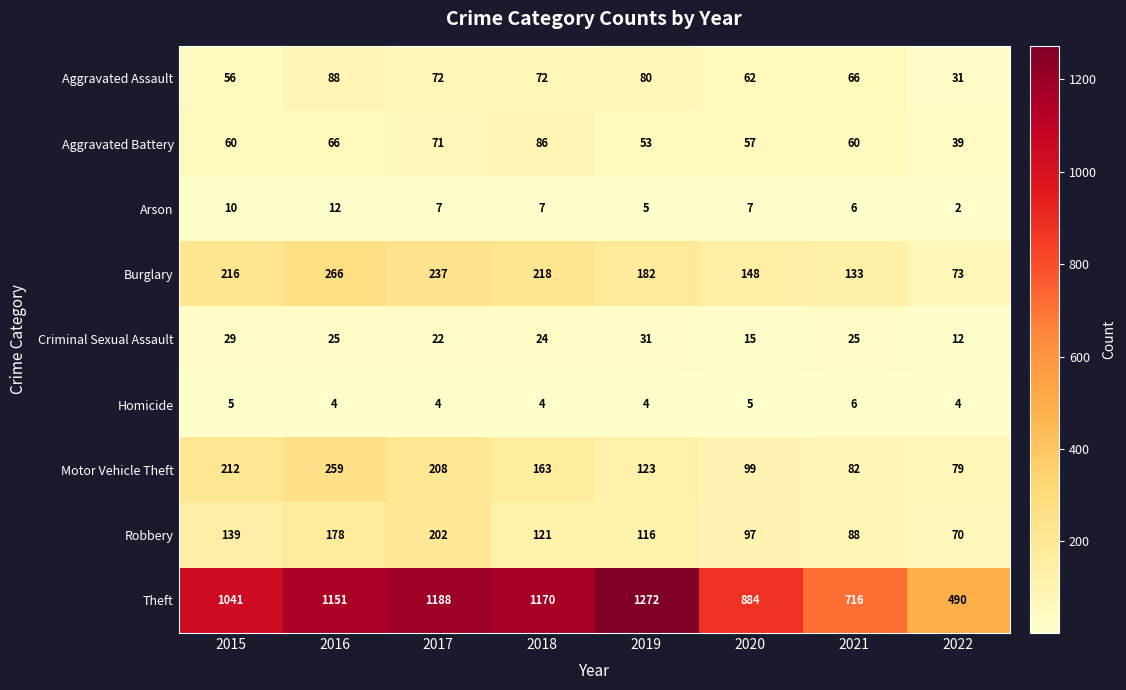

What is the difference between the Aggravated Assault values at 2022 and 2016?

57